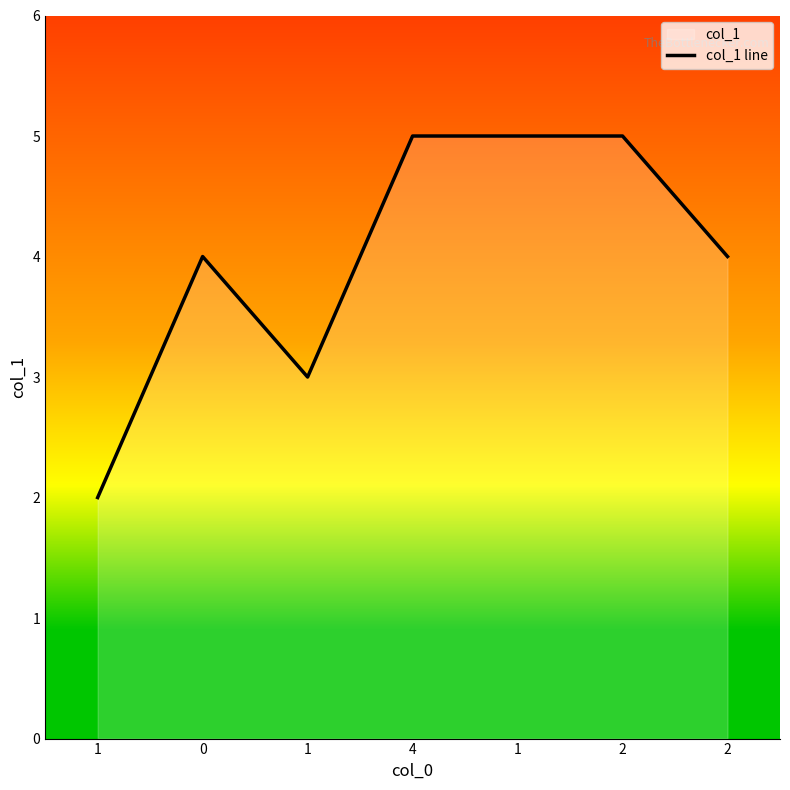

Rank the categories by value from lowest to highest.

1, 1, 0, 2, 4, 1, 2